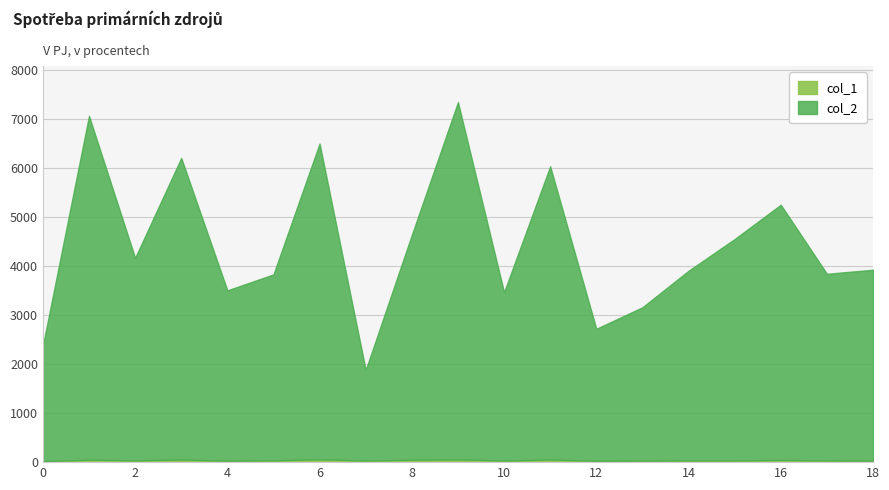

The col_1 series shows 31 at 16. True or false?

False